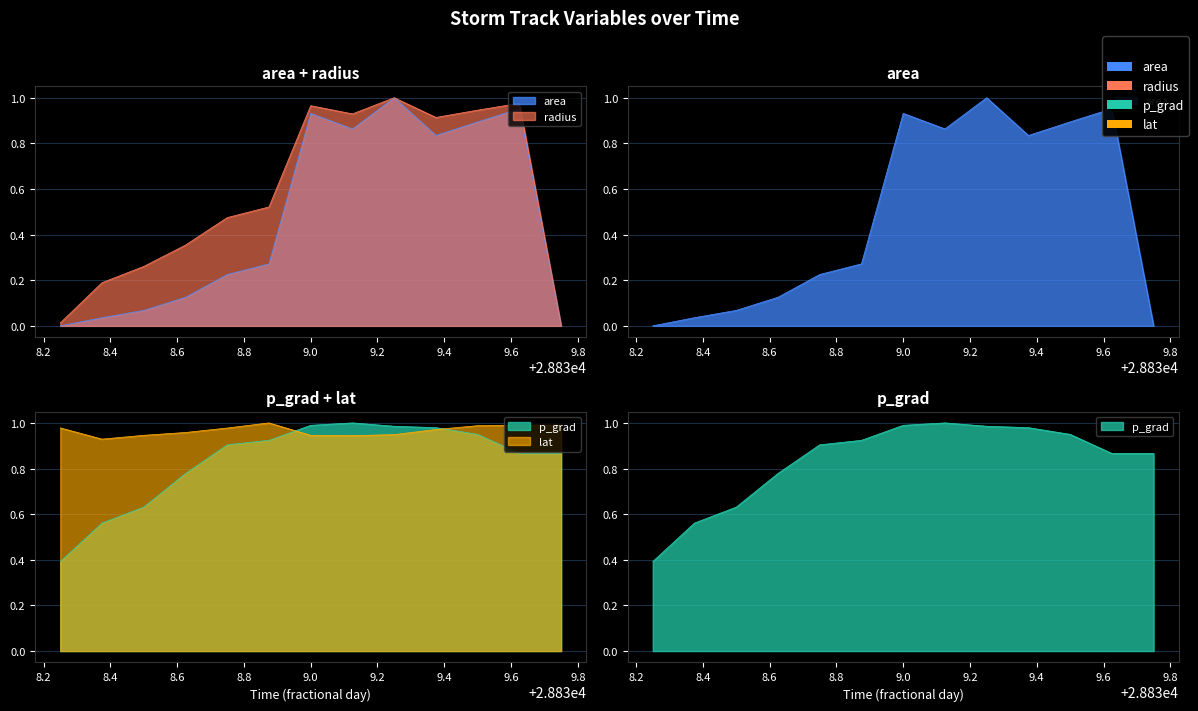

Rank the series by their maximum value, from highest to lowest.

area, radius, p_grad, lat